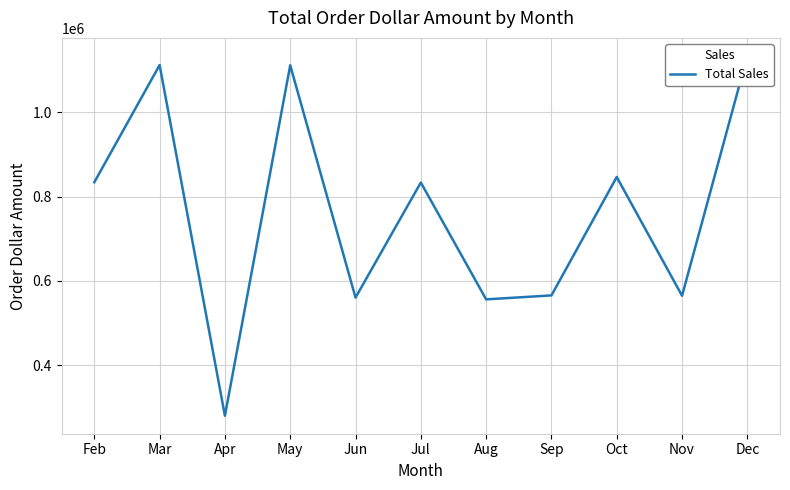

Which label corresponds to the largest value in the chart?

Dec